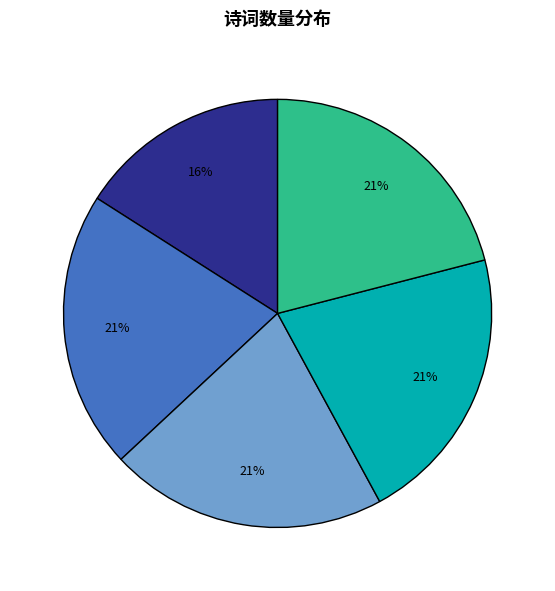

To the nearest percent, what is the difference between the largest and smallest slice percentages?

5%